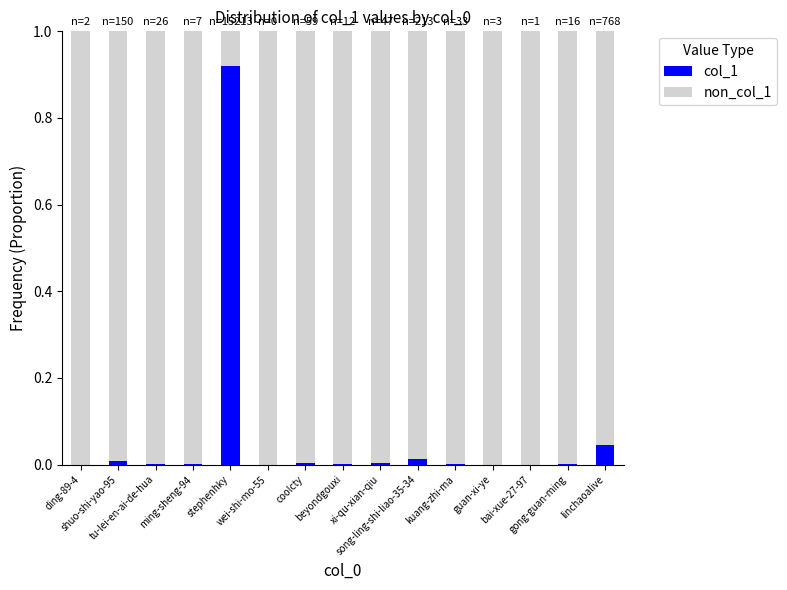

At which category is the sum across all series the highest?

ding-89-4